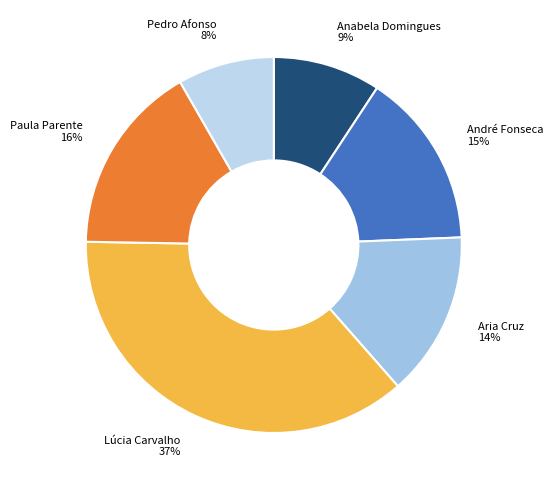

To the nearest percent, what is the difference between the André Fonseca and Paula Parente slice percentages?

1%